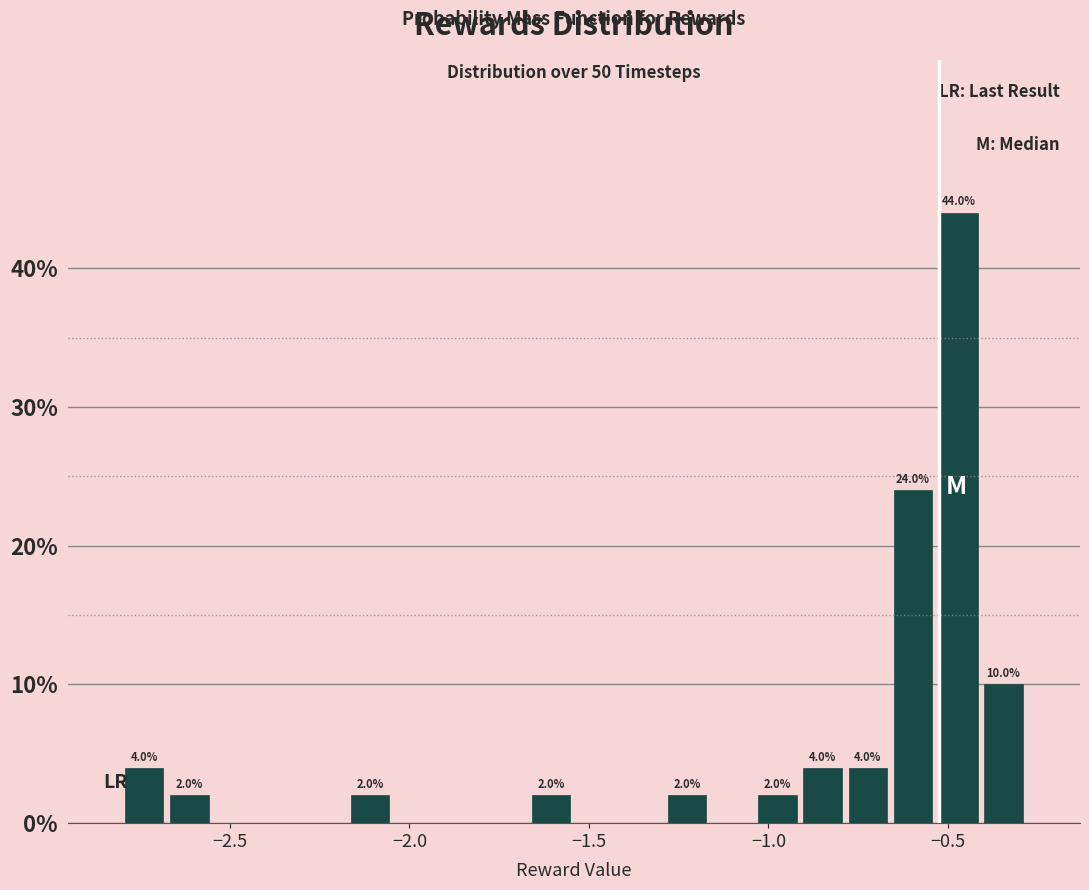

Around what value on the x-axis is the tallest bar? Give the approximate position of its centre, as read against the axis.

-0.45